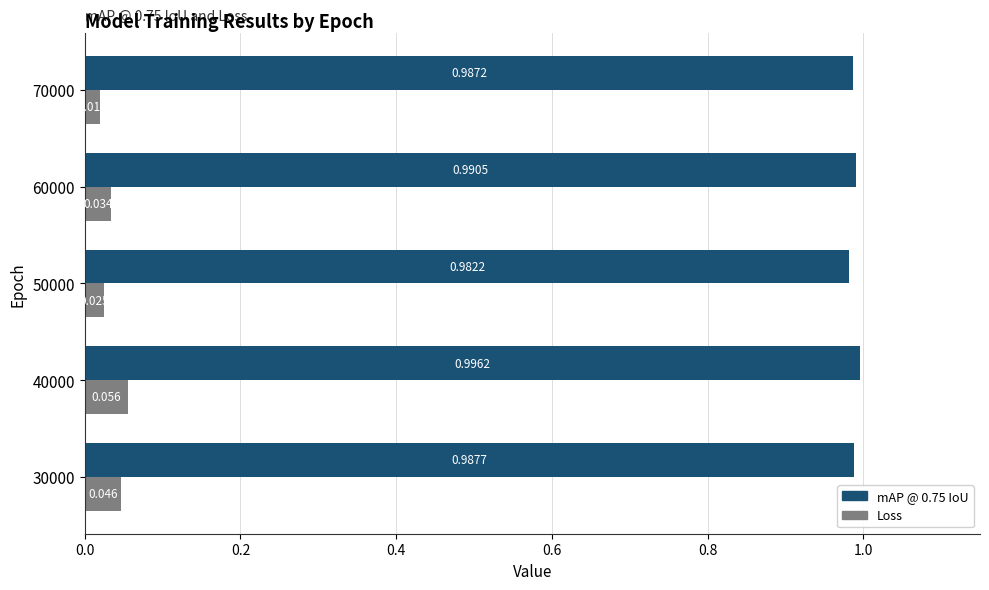

How many categories are shown in the chart?

5